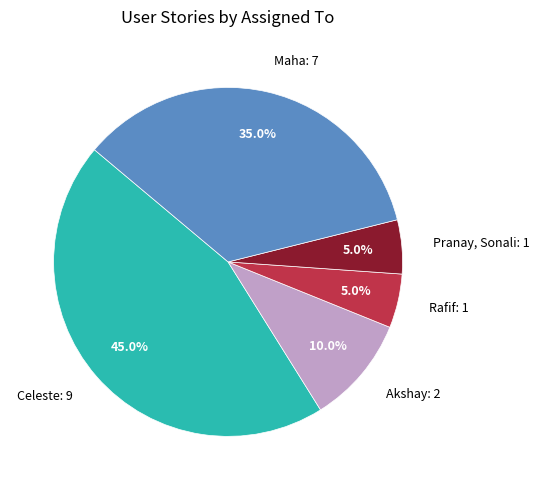

Which has a higher value, Akshay: 2 or Maha: 7?

Maha: 7